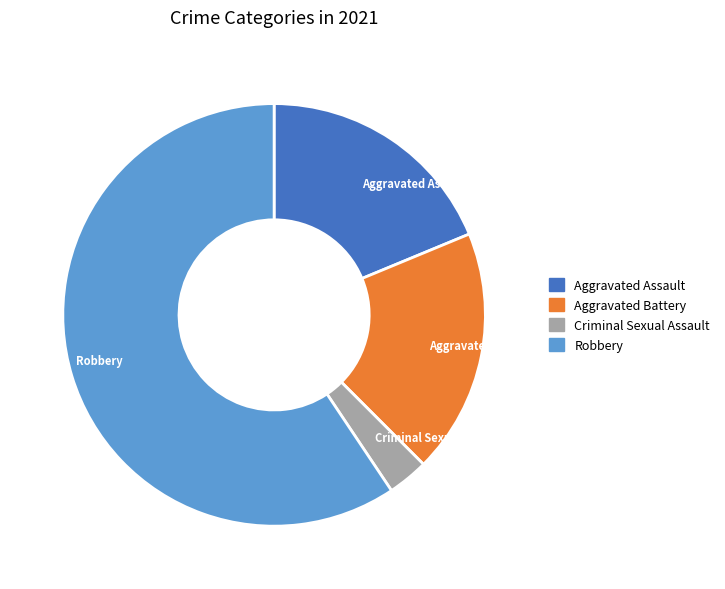

Combined, do Aggravated Battery and Aggravated Assault account for over 50%?

No